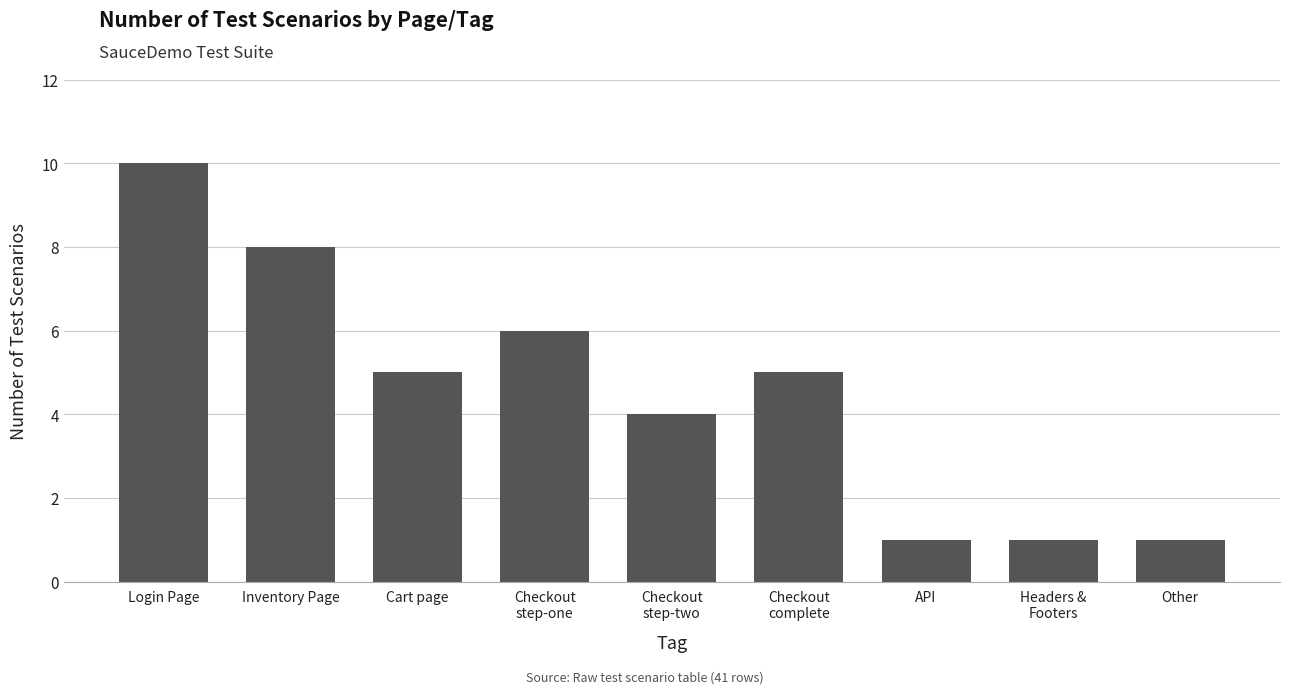

Are the bars horizontal?

No